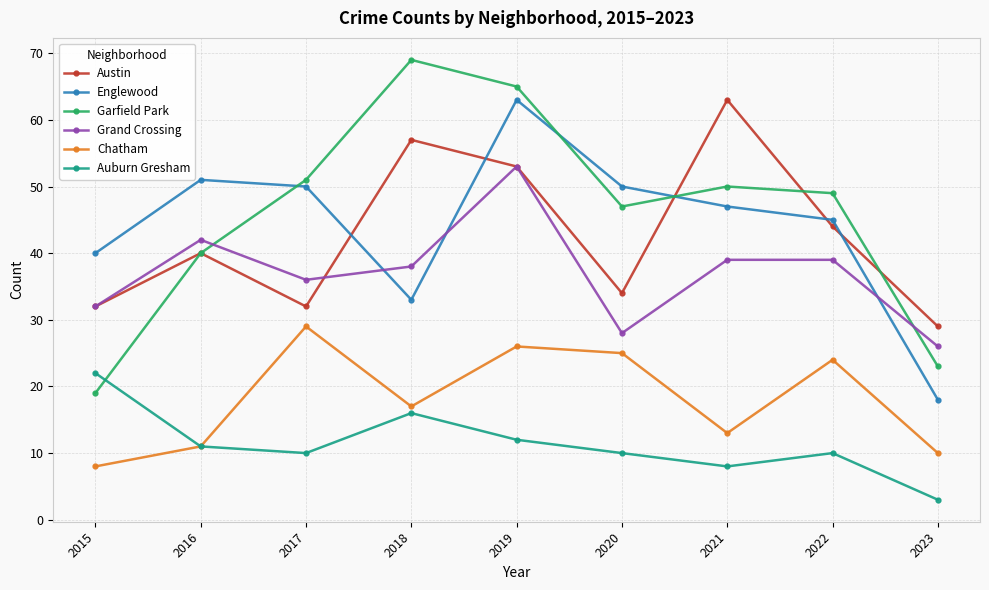

Between 2015 and 2022, which series saw the biggest shift?

Garfield Park